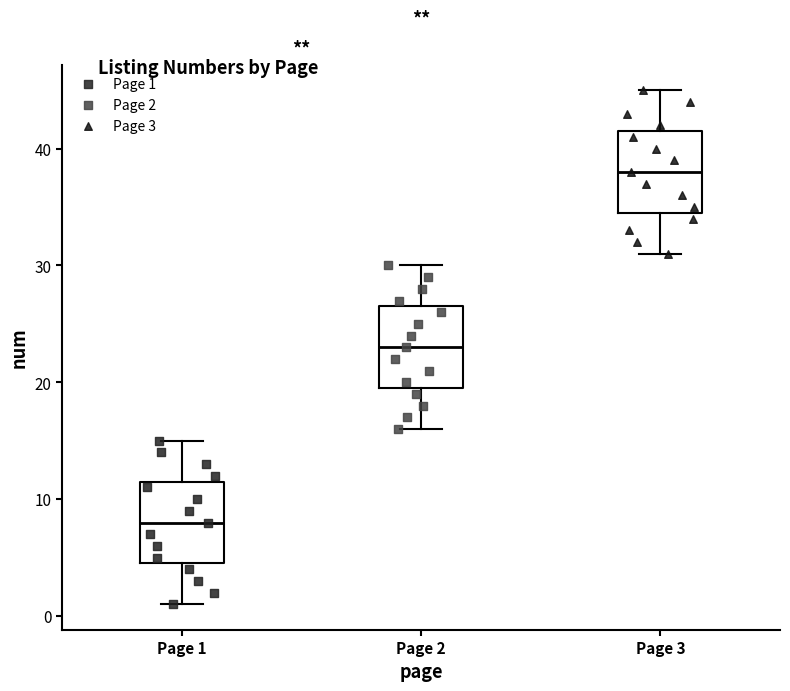

Reading left to right, transcribe this box plot: for each box, give where its median line is, the range the box spans, and where its two whiskers end, as read against the y-axis. The values are not printed on the chart, so give them approximately, as read against the axis.

Page 1: median 8, box 5 to 12, whiskers 1 to 15
Page 2: median 23, box 20 to 27, whiskers 16 to 30
Page 3: median 38, box 35 to 42, whiskers 31 to 45